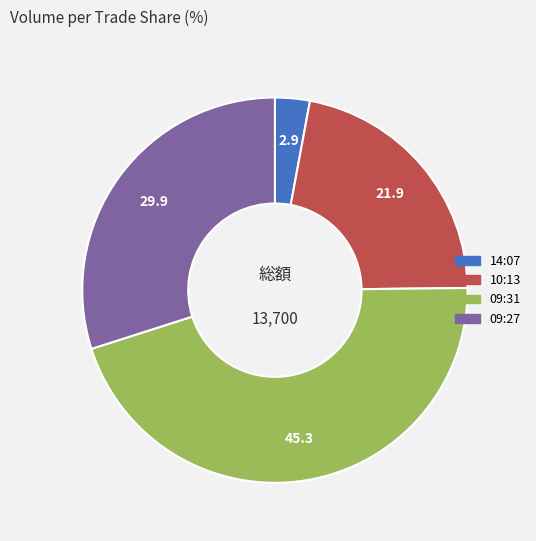

The 09:27 slice represents 16% of the pie. True or false?

False